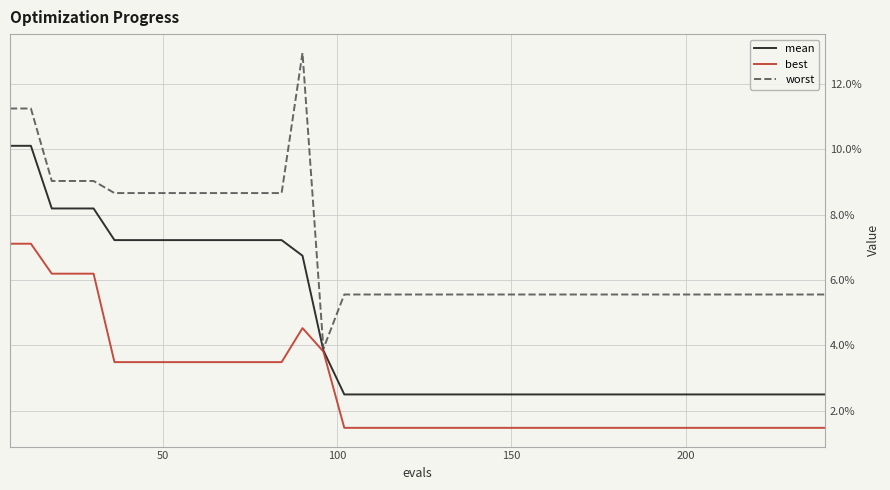

What are all the series names shown in the legend?

mean, best, worst